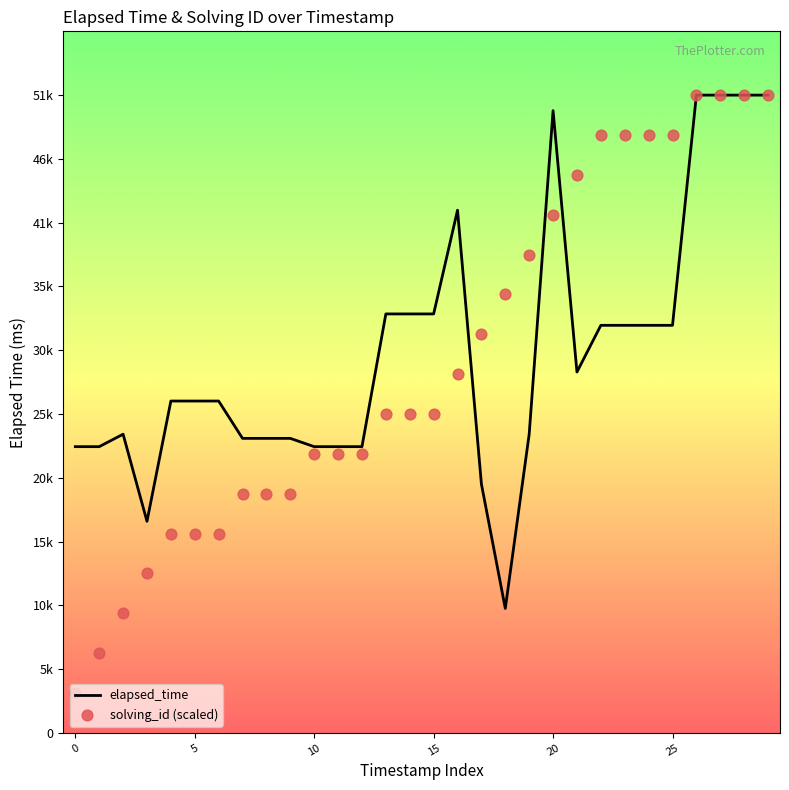

What is the total value across all series at 28?

102500.0